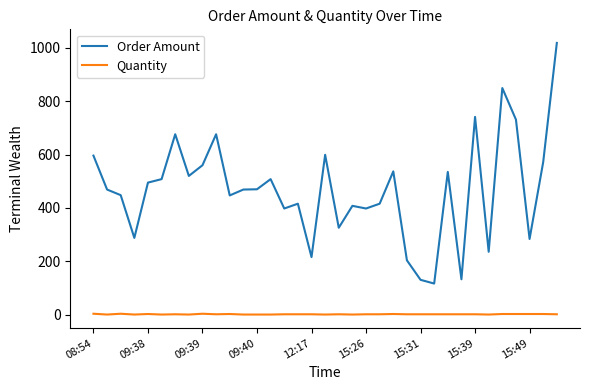

What are all the series names shown in the legend?

Order Amount, Quantity